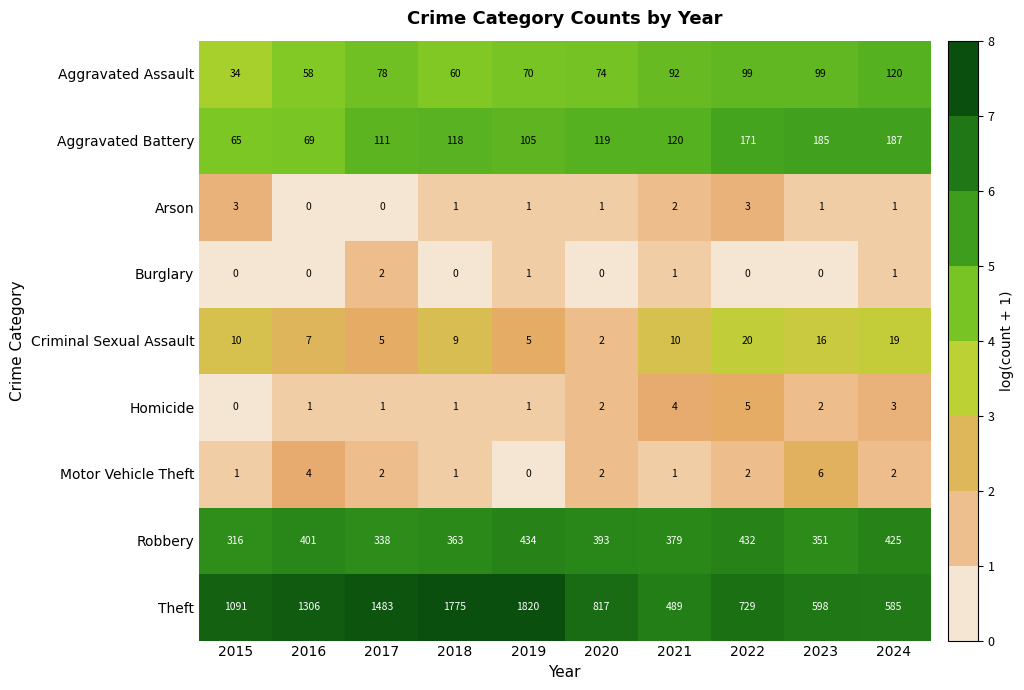

What is the difference between the maximum and minimum values in the Aggravated Assault series?

86